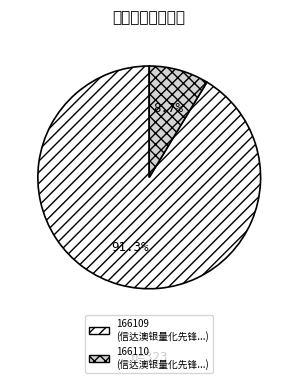

What is the smallest slice in the pie chart?

信达澳银量化先锋混合（LOF）C